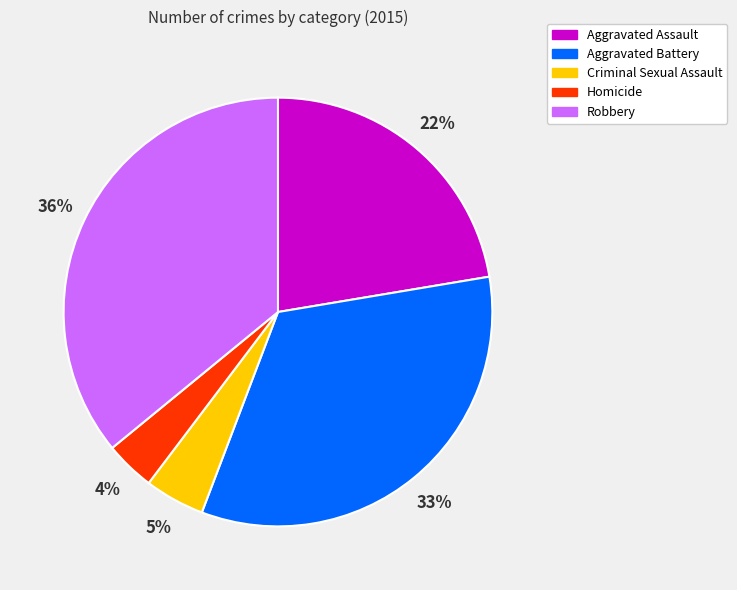

Approximately how many times larger is the value at Aggravated Assault compared to Robbery?

0.6